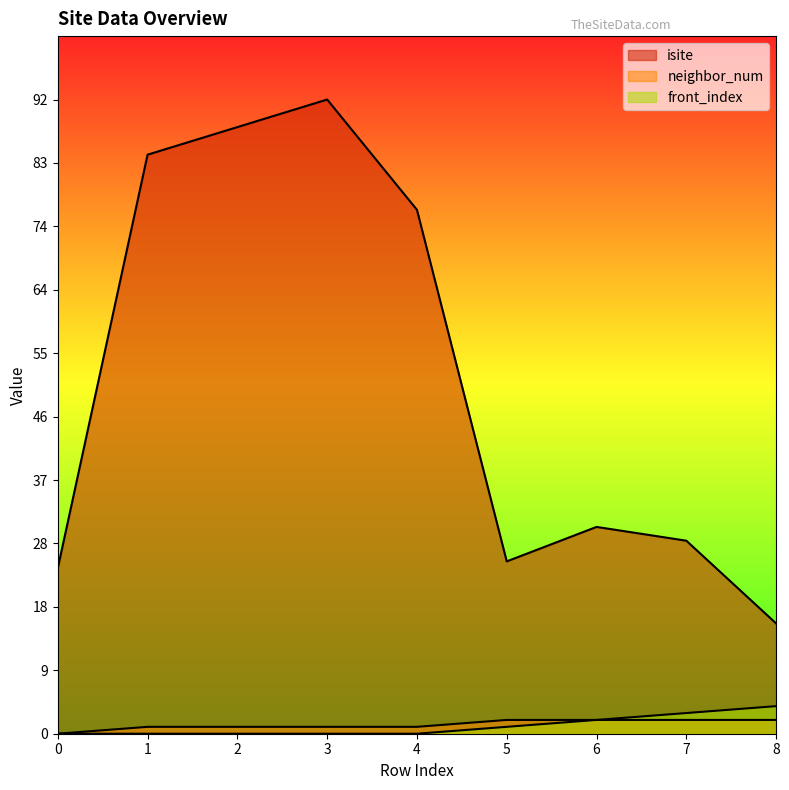

True or false: isite has a value of 24 at 0.

True